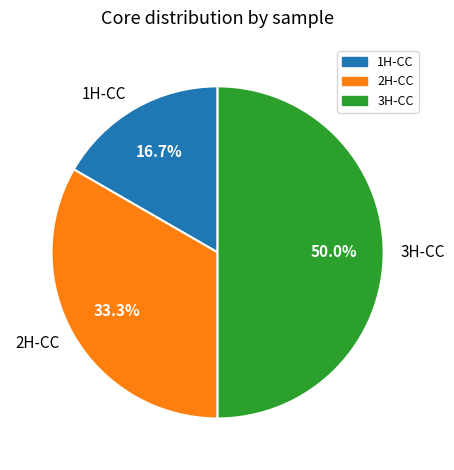

Do 3H-CC and 1H-CC together represent more than half of the pie?

Yes